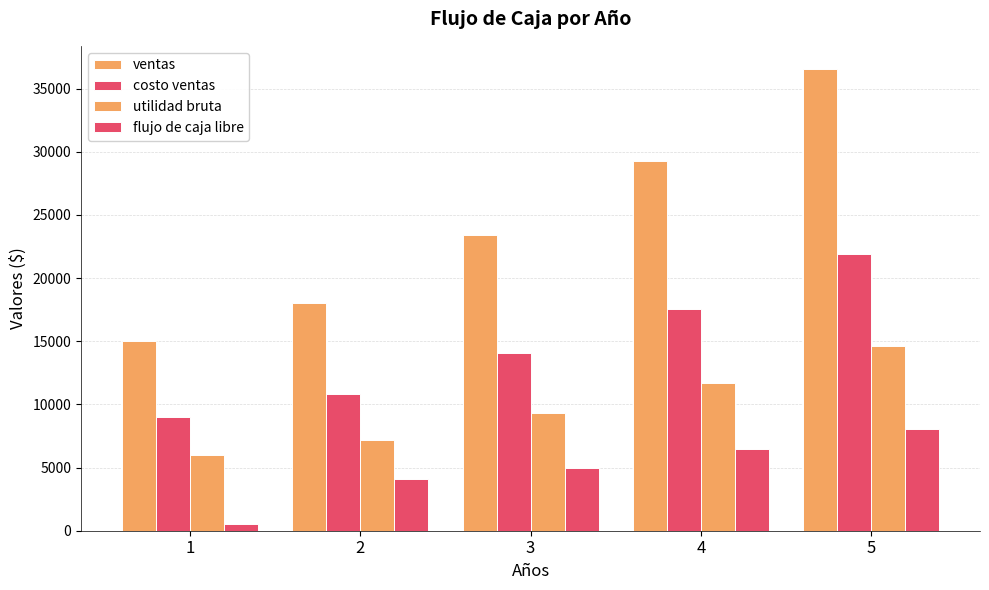

Which has a higher value, 3 or 5?

5